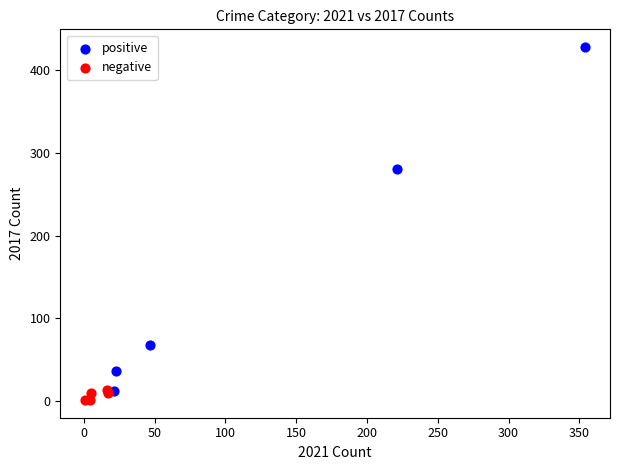

Which series contains the lowest Y value?

negative